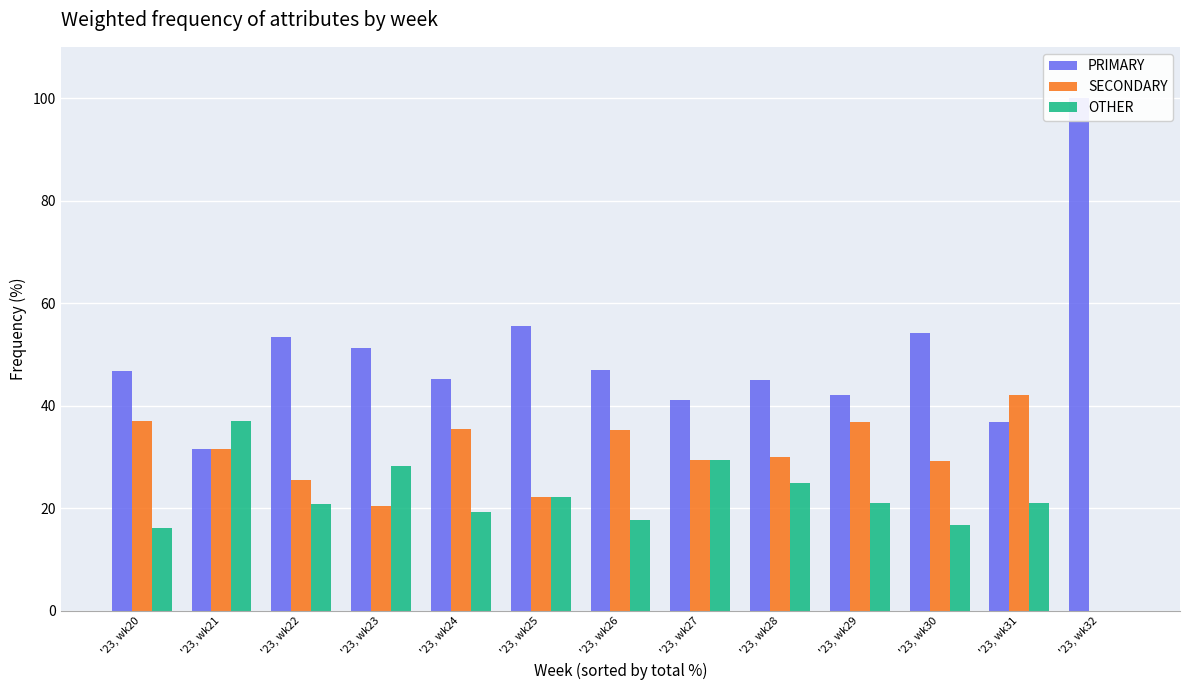

How many data points in SECONDARY are above 30?

6